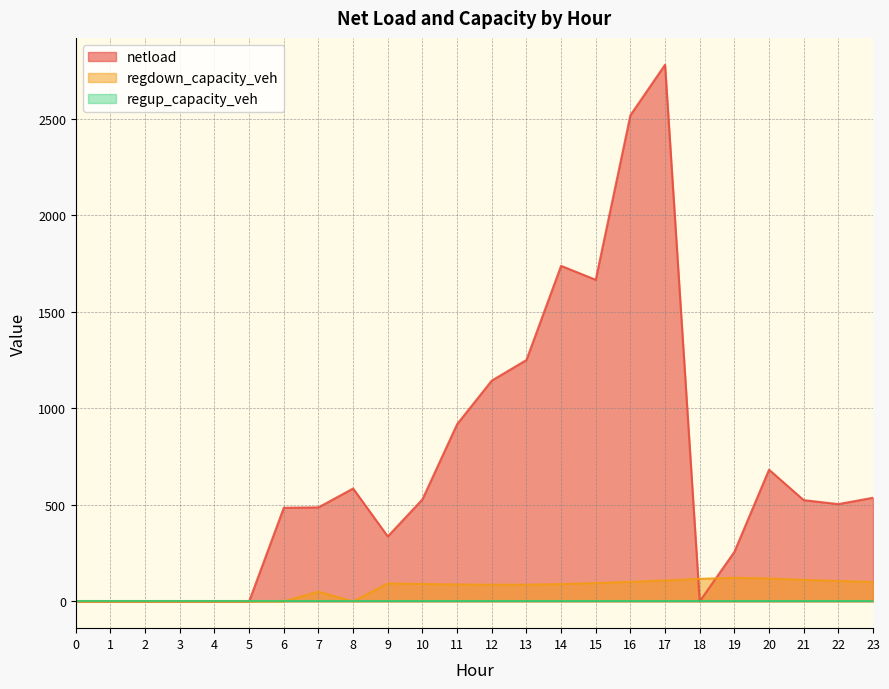

What is the spread (max minus min) of values at 22?

503.6